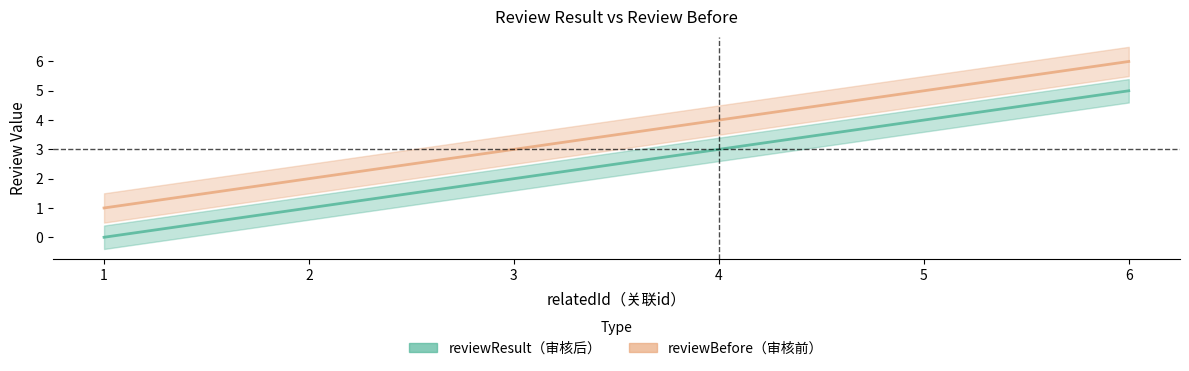

How many lines are shown in the chart?

2